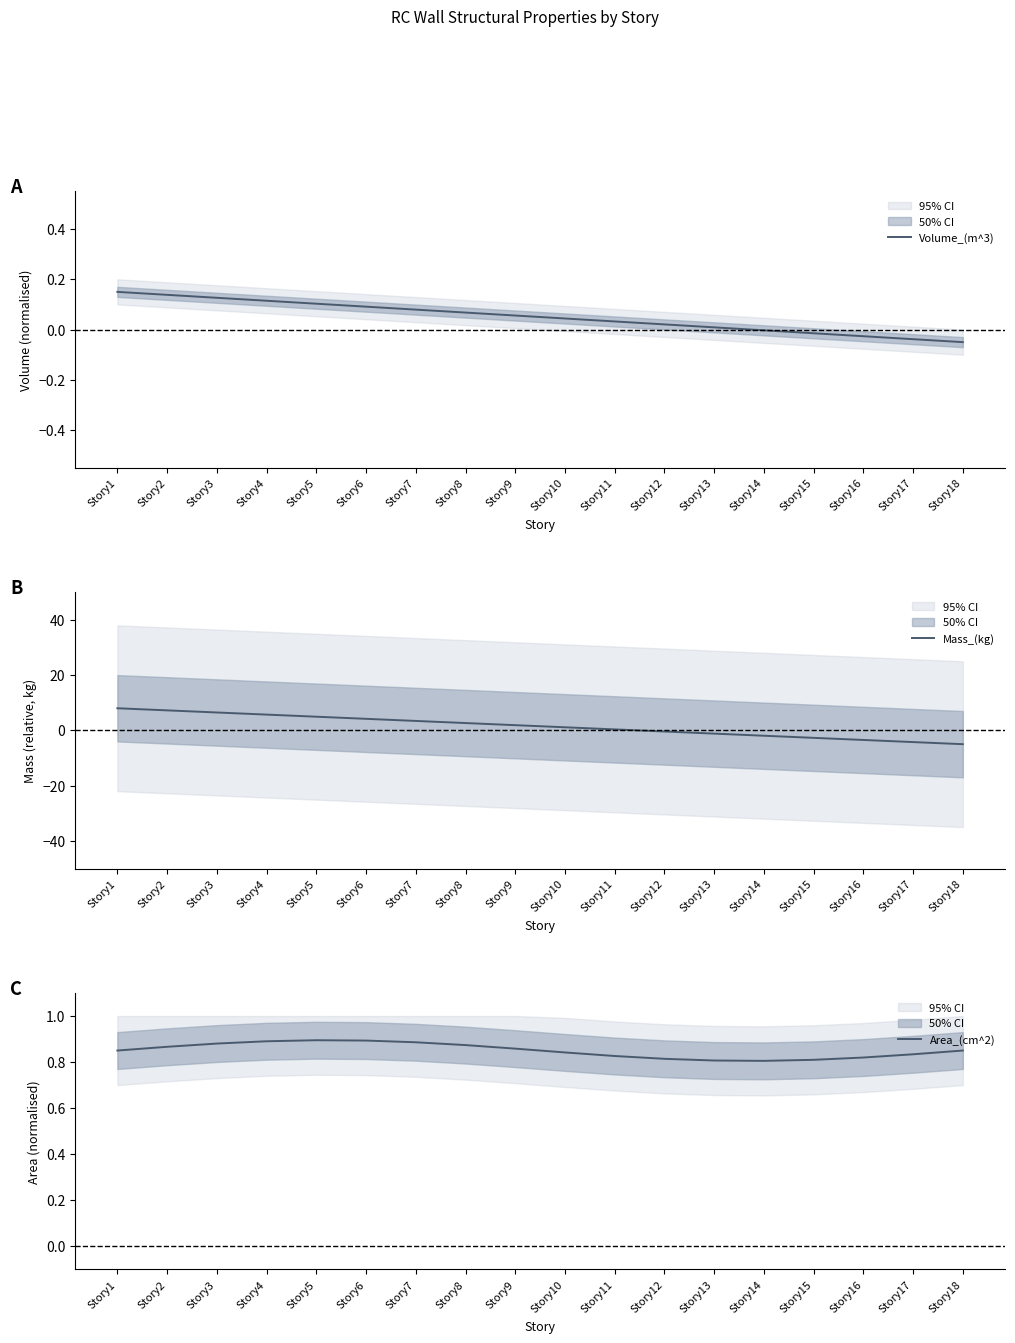

What is the value of the Area_(cm^2) point at the 12th from the left?

0.8